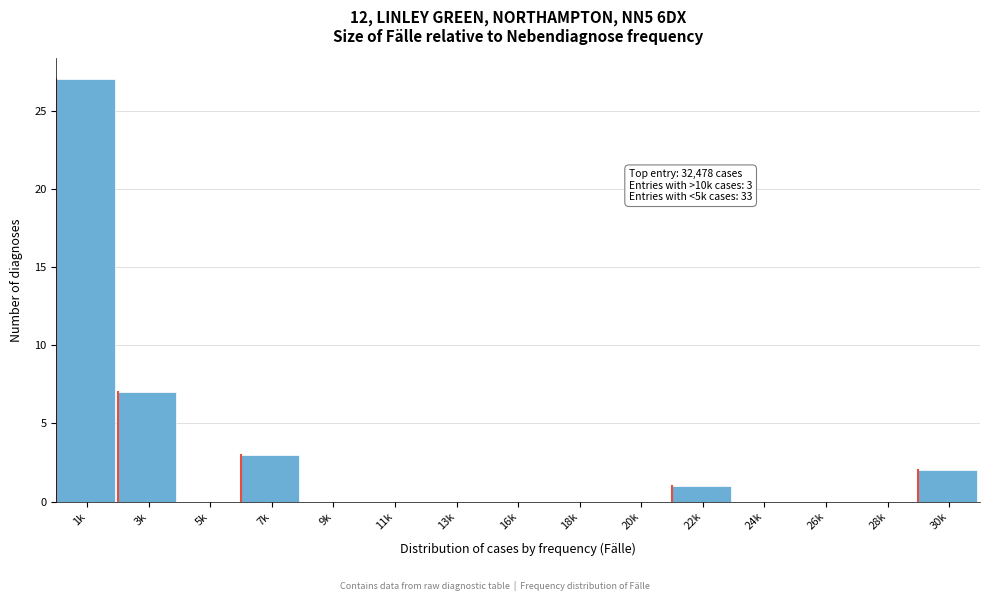

Reading right to left, extract all data points from this chart.

30k=2	28k=0	26k=0	24k=0	22k=1	20k=0	18k=0	16k=0	13k=0	11k=0	9k=0	7k=3	5k=0	3k=7	1k=27